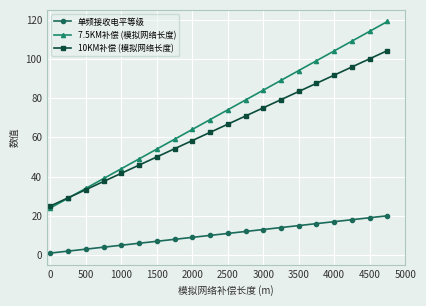

True or false: 单频接收电平等级 and 10KM补偿 (模拟网络长度) cross at least once.

False